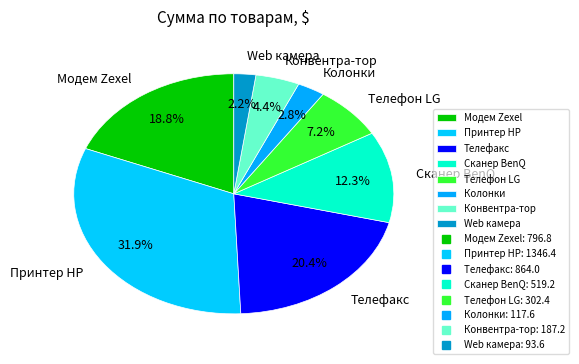

Combined, what portion of the pie is Сканер BenQ and Колонки?

15.1%